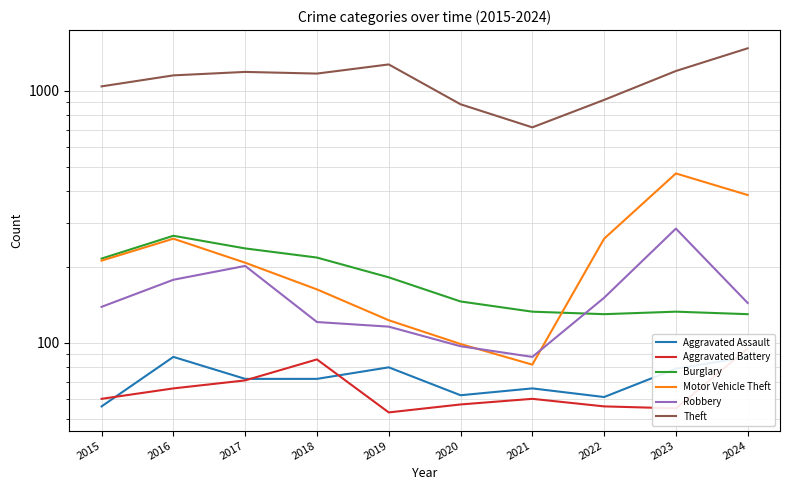

Where is Aggravated Assault nearest to the value 72?

2017